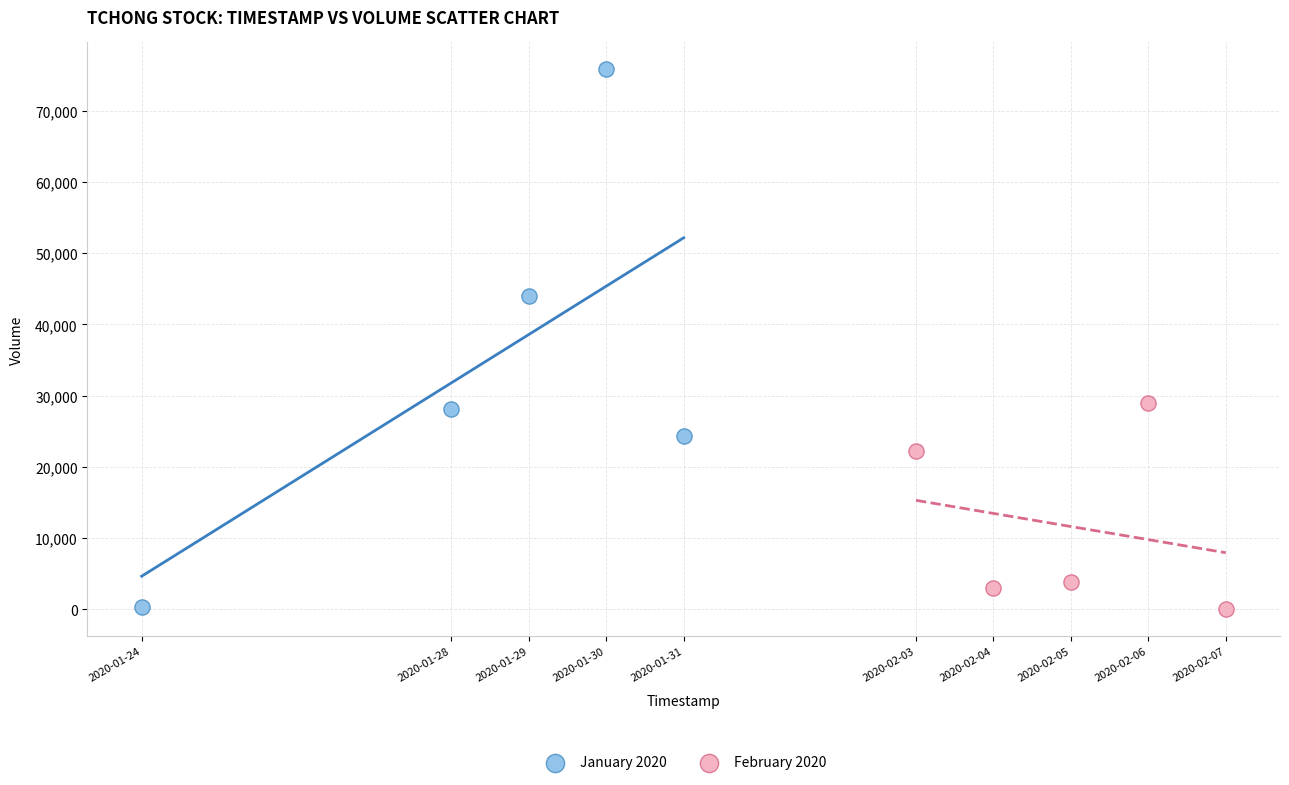

Which series has the largest Y range (max minus min)?

January 2020